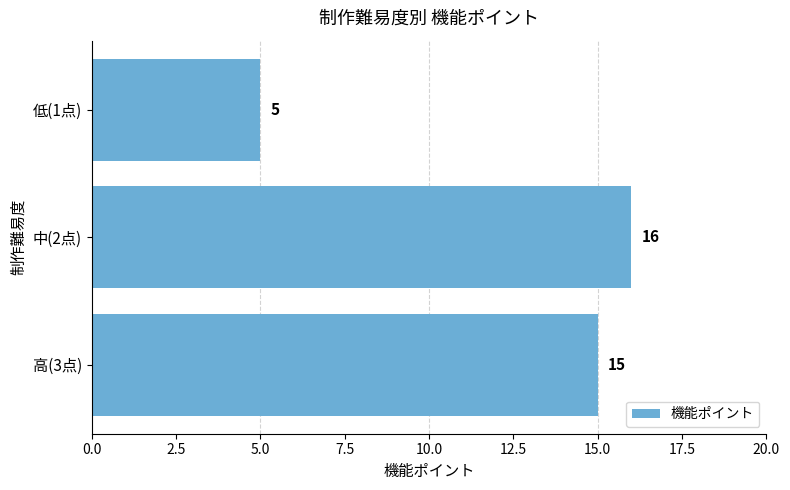

How many bars are there in total?

3